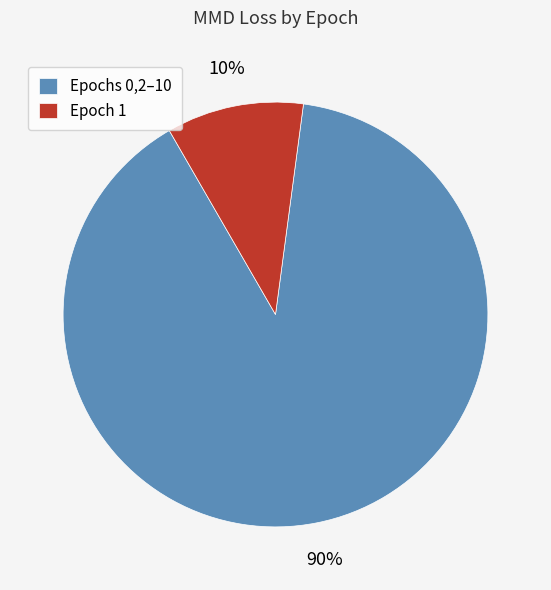

Combined, do Epoch 1 and Epochs 0,2–10 account for over 50%?

Yes